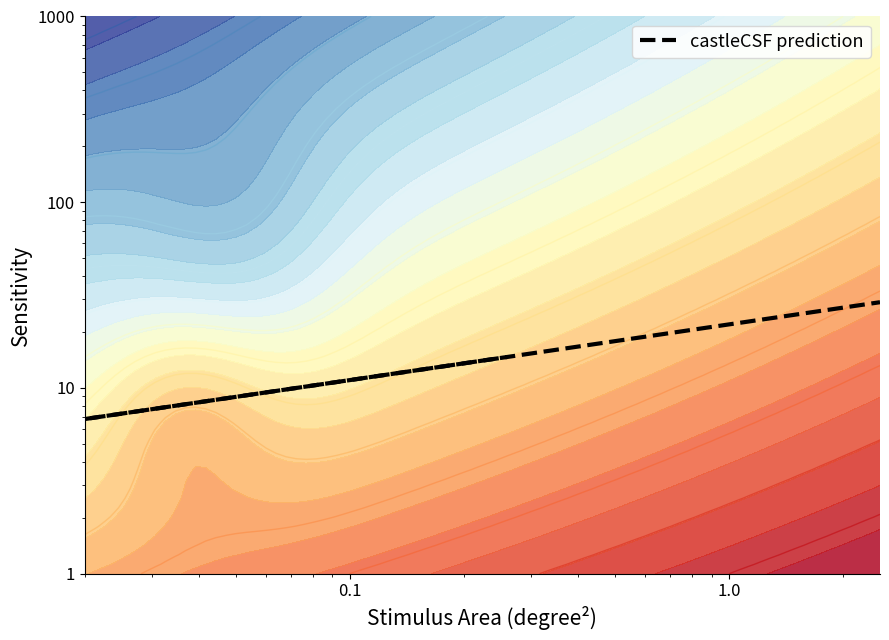

Is it true that the value at 1.0 is 11.7?

False